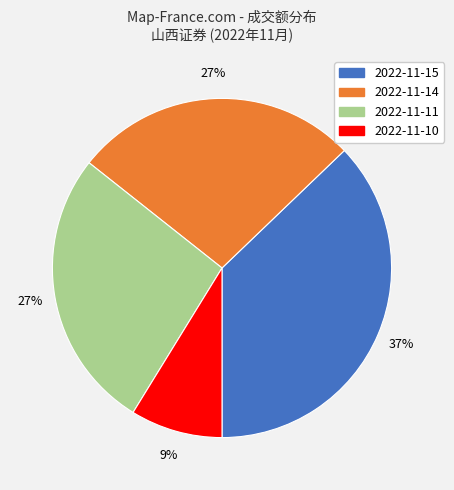

How many segments does this pie chart have?

4